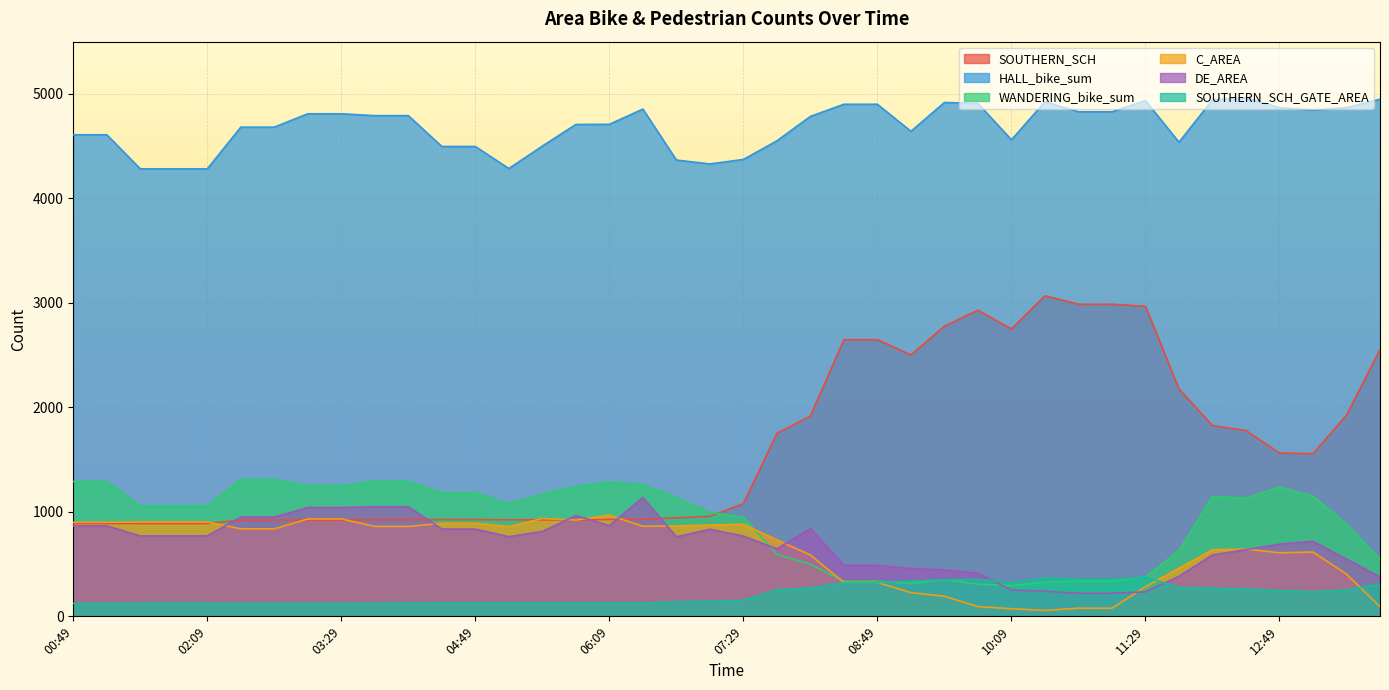

How many data points in WANDERING_bike_sum are less than 1078?

20